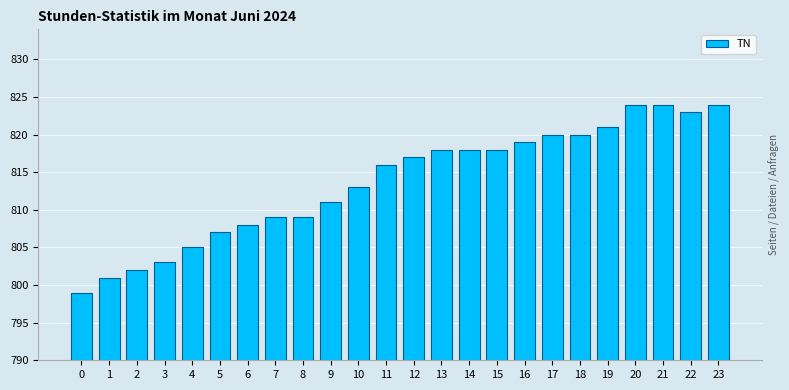

What value does the data have at 3, to the nearest 5?

805